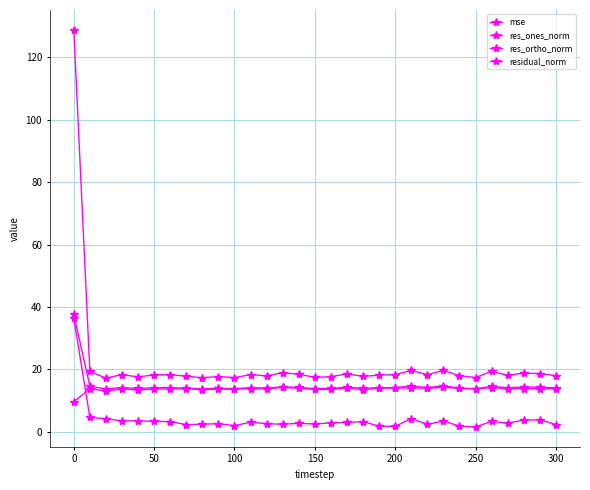

How many data points does each series have?

31